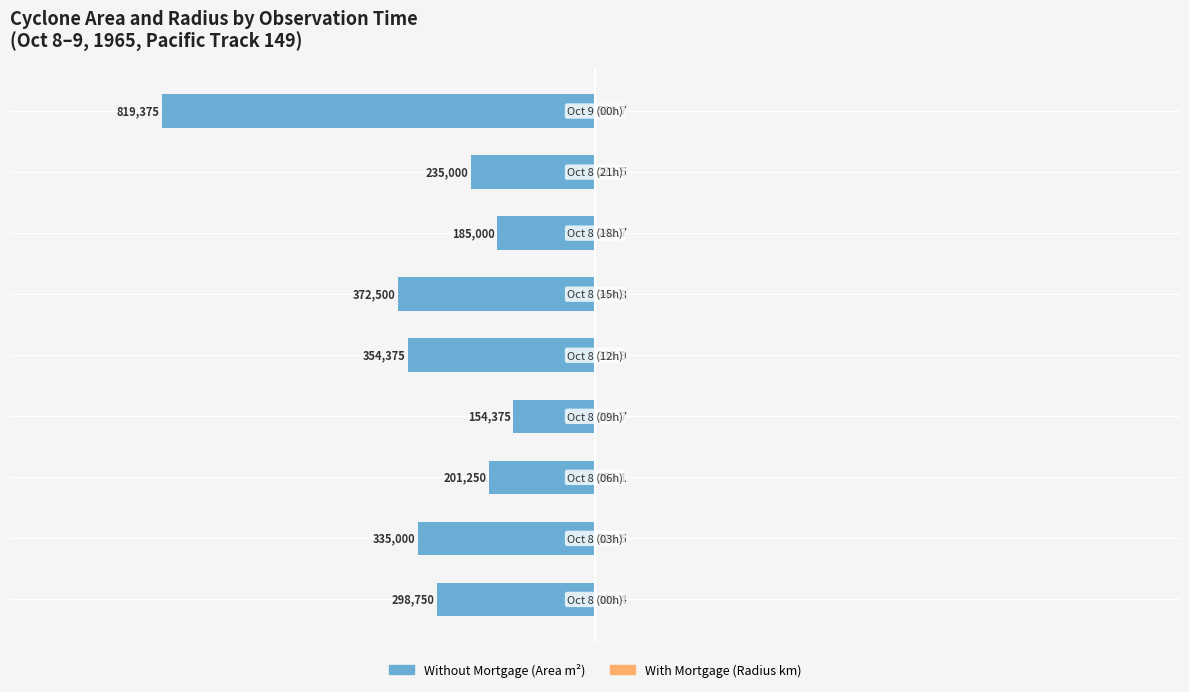

What is the sum of the With Mortgage values at 0 and 8?

0.1